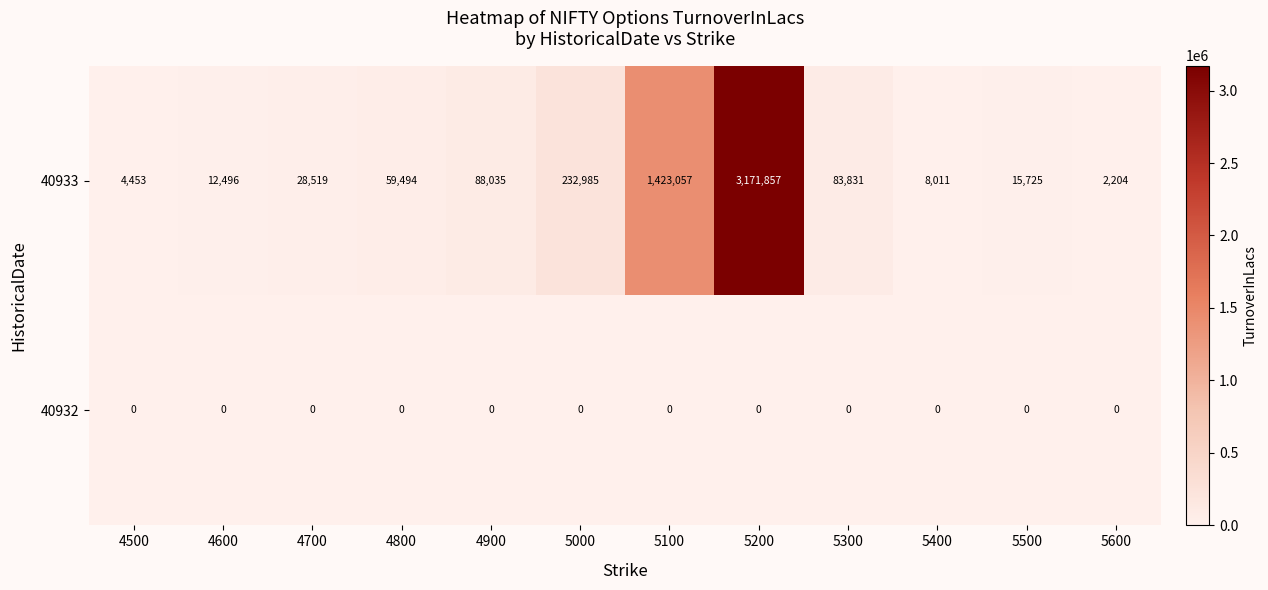

Which category has the highest value across all series?

5200